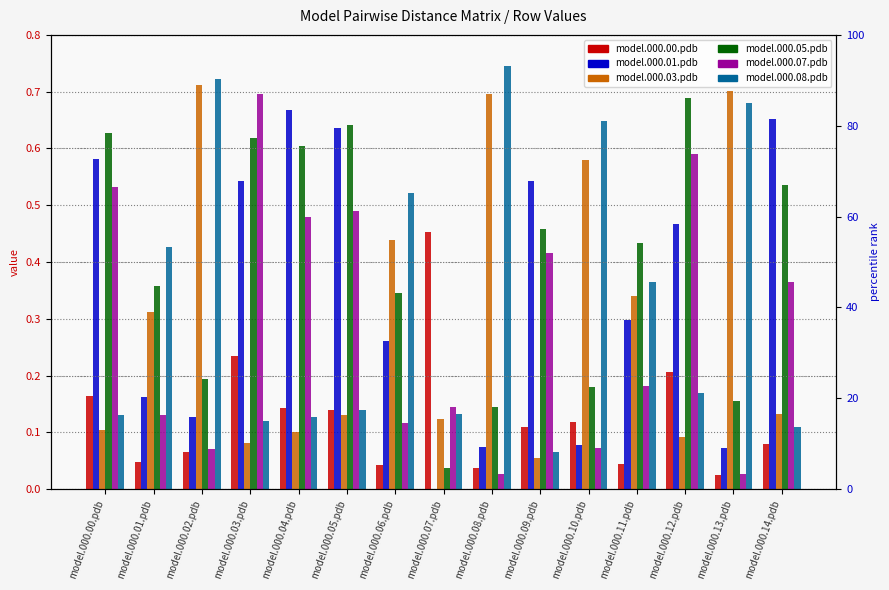

Reading left to right, what are all the values shown in this chart?

model.000.00.pdb: model.000.00.pdb=0.2	model.000.01.pdb=0.0	model.000.02.pdb=0.1	model.000.03.pdb=0.2	model.000.04.pdb=0.1	model.000.05.pdb=0.1	model.000.06.pdb=0.0	model.000.07.pdb=0.5	model.000.08.pdb=0.0	model.000.09.pdb=0.1	model.000.10.pdb=0.1	model.000.11.pdb=0.0	model.000.12.pdb=0.2	model.000.13.pdb=0.0	model.000.14.pdb=0.1
model.000.01.pdb: model.000.00.pdb=0.6	model.000.01.pdb=0.2	model.000.02.pdb=0.1	model.000.03.pdb=0.5	model.000.04.pdb=0.7	model.000.05.pdb=0.6	model.000.06.pdb=0.3	model.000.07.pdb=0.0	model.000.08.pdb=0.1	model.000.09.pdb=0.5	model.000.10.pdb=0.1	model.000.11.pdb=0.3	model.000.12.pdb=0.5	model.000.13.pdb=0.1	model.000.14.pdb=0.7
model.000.03.pdb: model.000.00.pdb=0.1	model.000.01.pdb=0.3	model.000.02.pdb=0.7	model.000.03.pdb=0.1	model.000.04.pdb=0.1	model.000.05.pdb=0.1	model.000.06.pdb=0.4	model.000.07.pdb=0.1	model.000.08.pdb=0.7	model.000.09.pdb=0.1	model.000.10.pdb=0.6	model.000.11.pdb=0.3	model.000.12.pdb=0.1	model.000.13.pdb=0.7	model.000.14.pdb=0.1
model.000.05.pdb: model.000.00.pdb=0.6	model.000.01.pdb=0.4	model.000.02.pdb=0.2	model.000.03.pdb=0.6	model.000.04.pdb=0.6	model.000.05.pdb=0.6	model.000.06.pdb=0.3	model.000.07.pdb=0.0	model.000.08.pdb=0.1	model.000.09.pdb=0.5	model.000.10.pdb=0.2	model.000.11.pdb=0.4	model.000.12.pdb=0.7	model.000.13.pdb=0.2	model.000.14.pdb=0.5
model.000.07.pdb: model.000.00.pdb=0.5	model.000.01.pdb=0.1	model.000.02.pdb=0.1	model.000.03.pdb=0.7	model.000.04.pdb=0.5	model.000.05.pdb=0.5	model.000.06.pdb=0.1	model.000.07.pdb=0.1	model.000.08.pdb=0.0	model.000.09.pdb=0.4	model.000.10.pdb=0.1	model.000.11.pdb=0.2	model.000.12.pdb=0.6	model.000.13.pdb=0.0	model.000.14.pdb=0.4
model.000.08.pdb: model.000.00.pdb=0.1	model.000.01.pdb=0.4	model.000.02.pdb=0.7	model.000.03.pdb=0.1	model.000.04.pdb=0.1	model.000.05.pdb=0.1	model.000.06.pdb=0.5	model.000.07.pdb=0.1	model.000.08.pdb=0.7	model.000.09.pdb=0.1	model.000.10.pdb=0.6	model.000.11.pdb=0.4	model.000.12.pdb=0.2	model.000.13.pdb=0.7	model.000.14.pdb=0.1